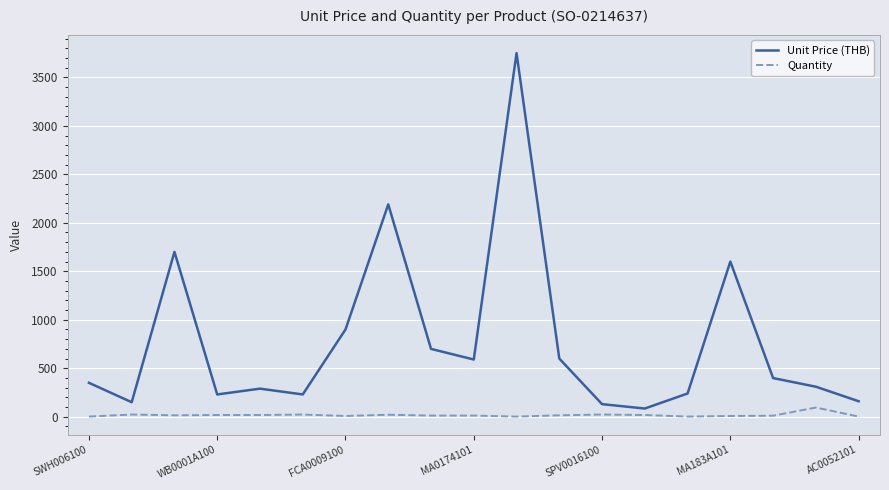

Which series has the largest total across all categories?

Unit Price (THB)